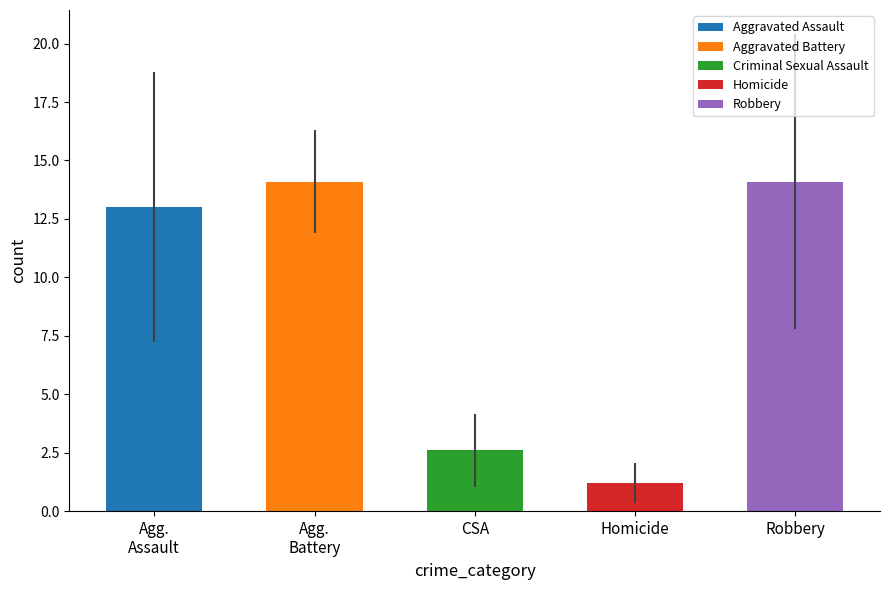

Which has a higher value, Homicide or CSA?

CSA